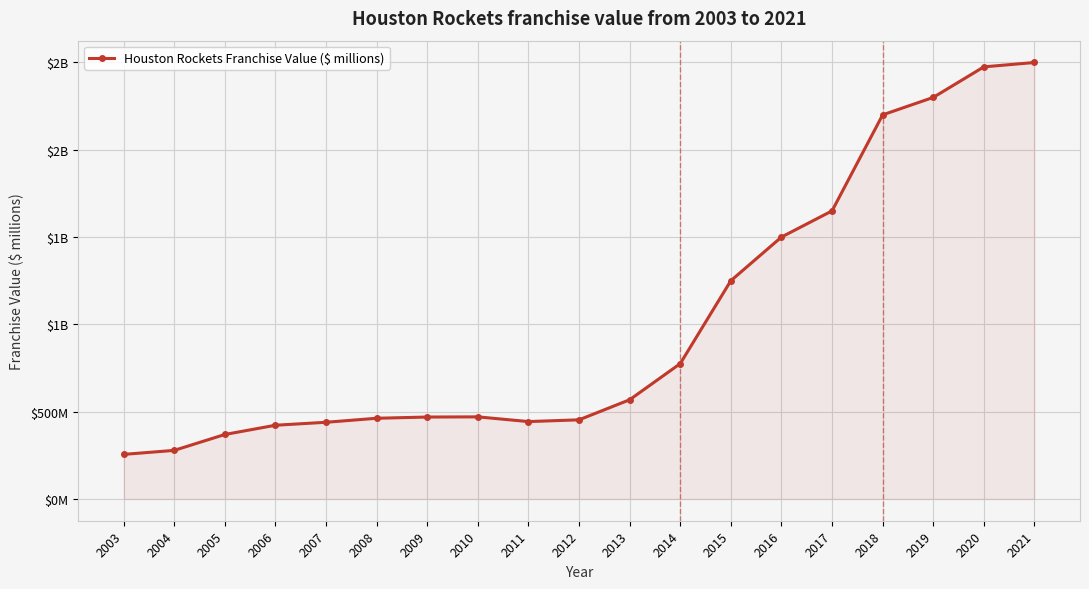

Does the chart have visible grid lines?

Yes